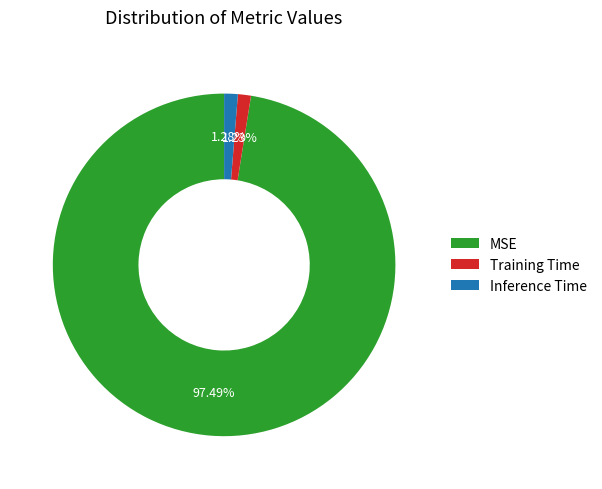

Which category accounts for the majority?

MSE